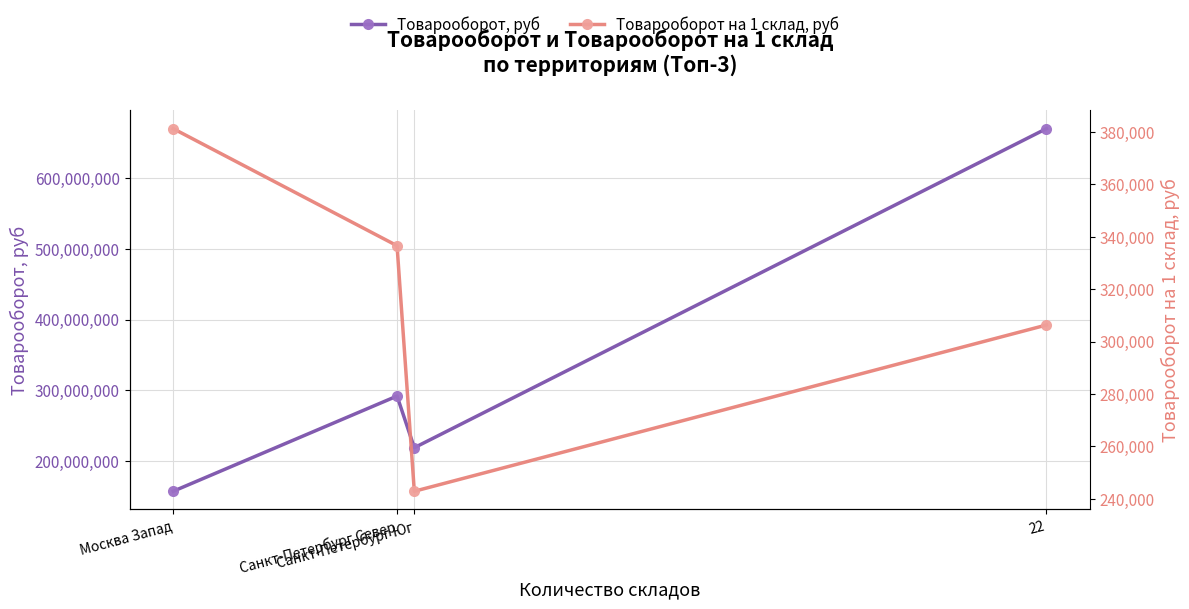

Where is the first local minimum for Товарооборот на 1 склад, руб?

Санкт-Петербург Юг